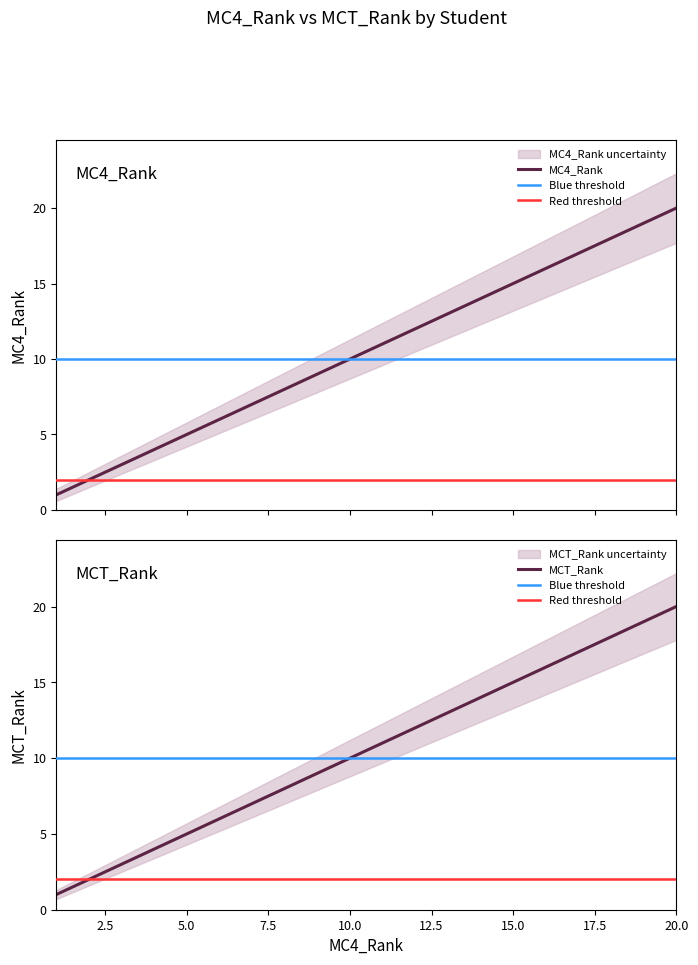

True or false: MC4_Rank and MCT_Rank cross at least once.

False